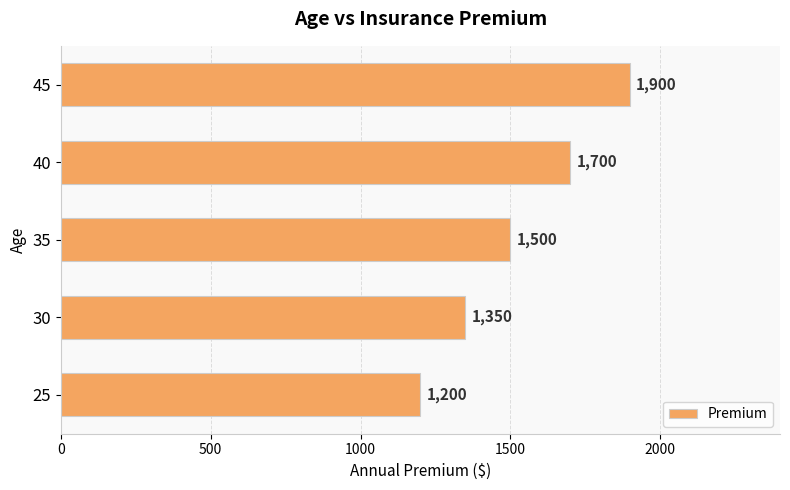

Rank the categories by value from highest to lowest.

45, 40, 35, 30, 25